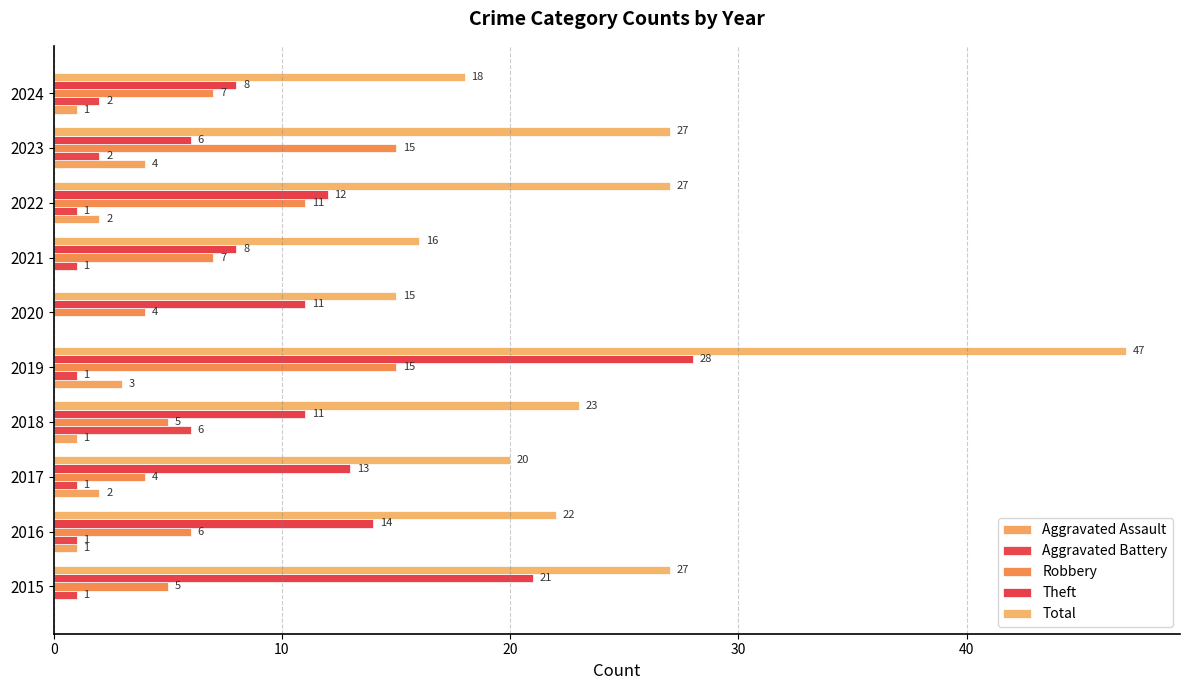

How many data points does each series have?

10